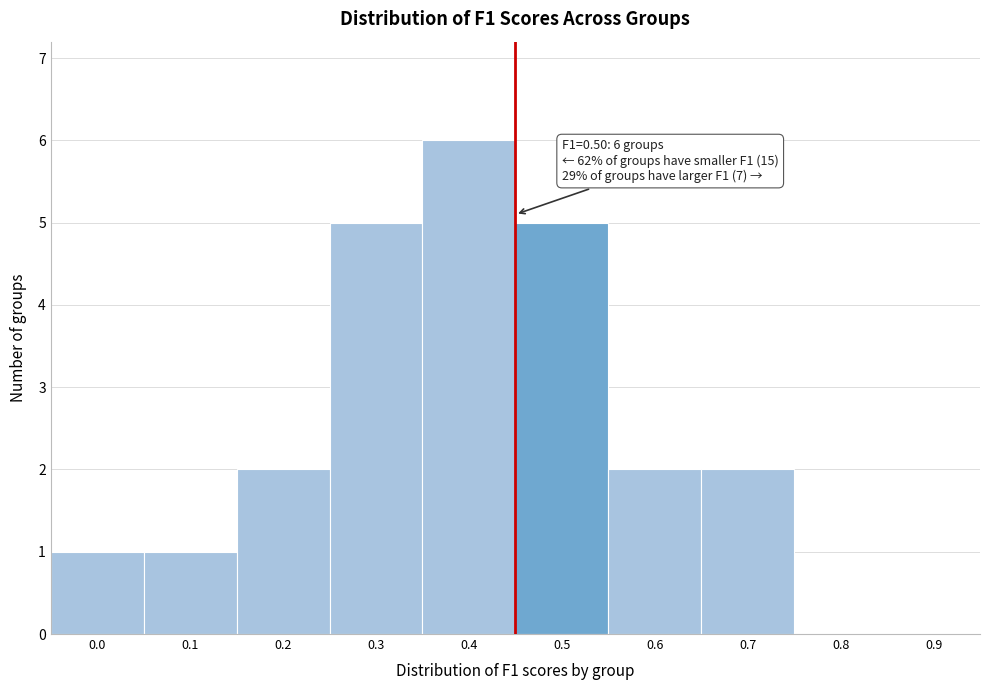

Reading left to right, what are all the values shown in this chart?

0.0=1	0.1=1	0.2=2	0.3=5	0.4=6	0.5=5	0.6=2	0.7=2	0.8=0	0.9=0